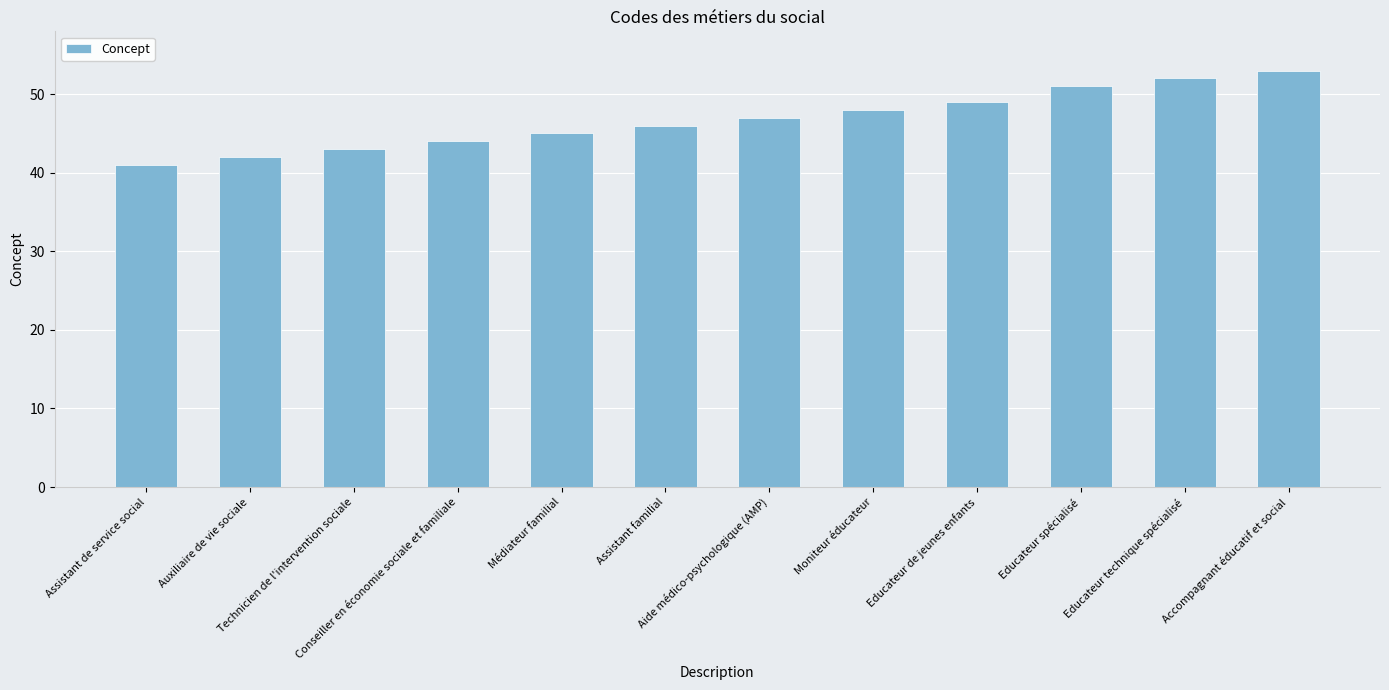

Between Moniteur éducateur and Conseiller en économie sociale et familiale, which is larger?

Moniteur éducateur